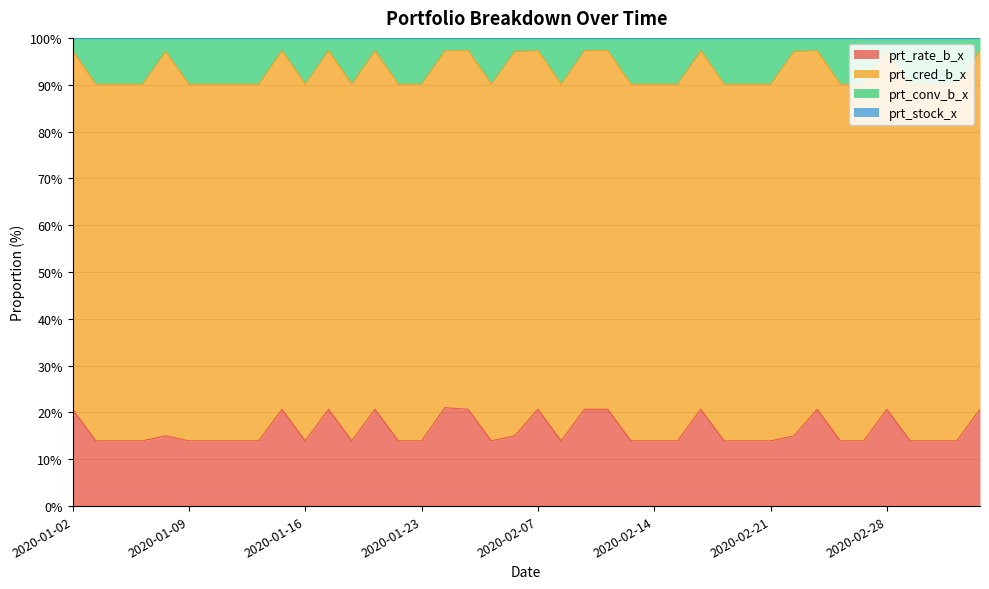

What position from the left is 2020-01-13?

8